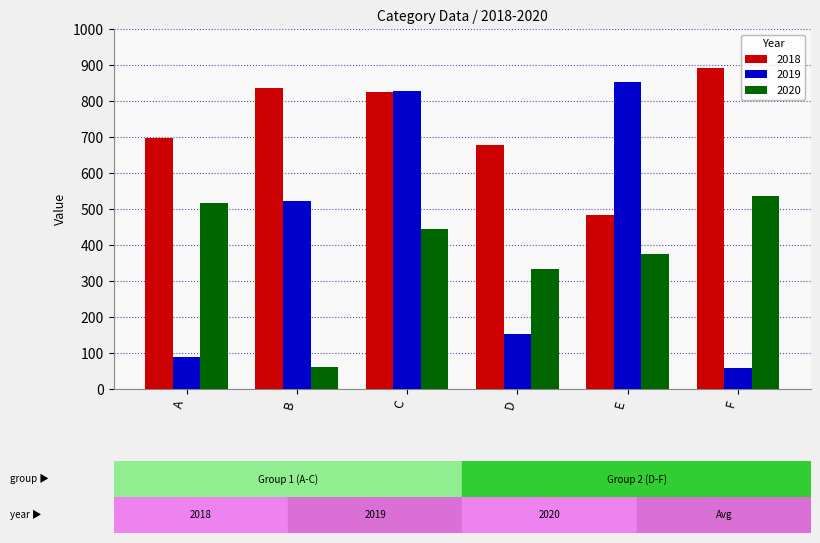

Which series changed the most between C and E?

2018